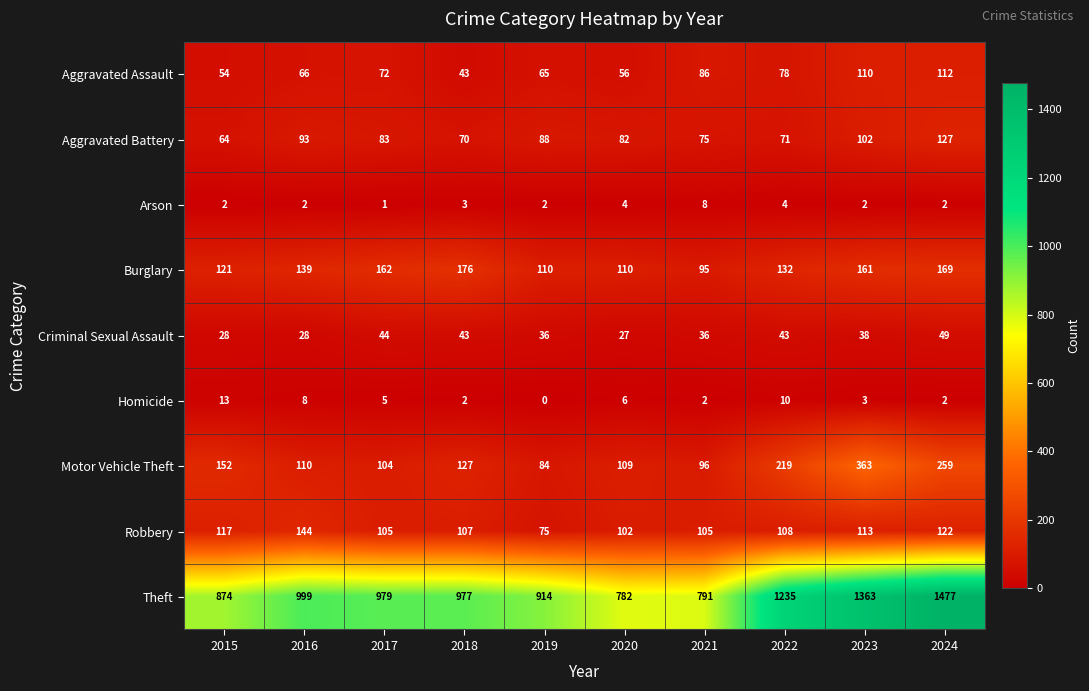

List the series in order of their peak value, highest first.

Theft, Motor Vehicle Theft, Burglary, Robbery, Aggravated Battery, Aggravated Assault, Criminal Sexual Assault, Homicide, Arson